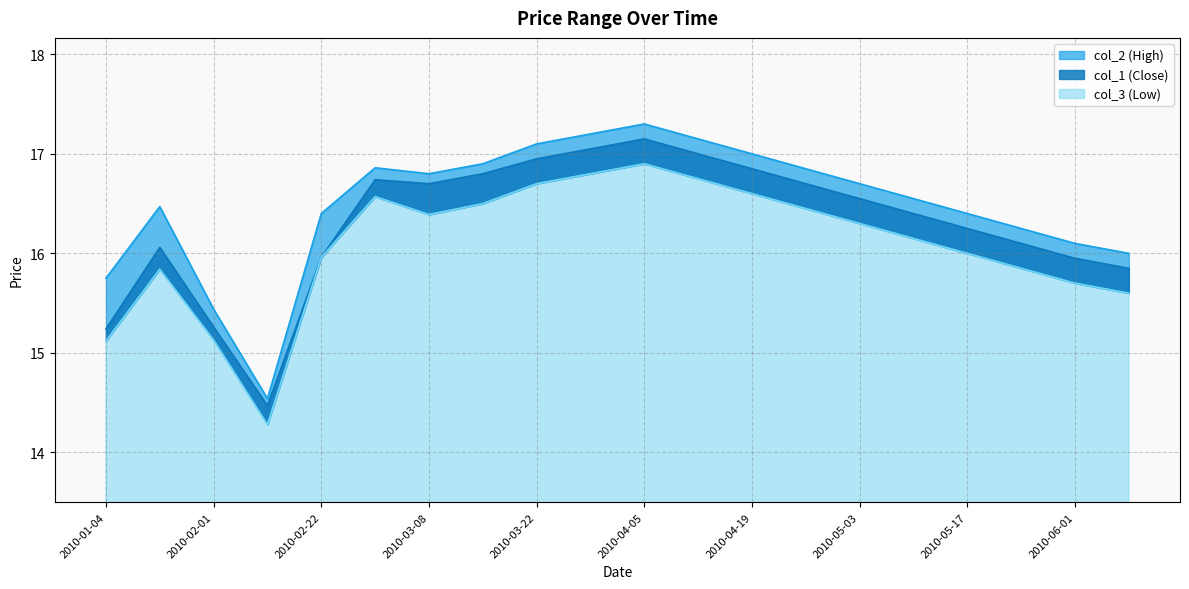

True or false: col_3 and col_2 intersect in this chart.

False